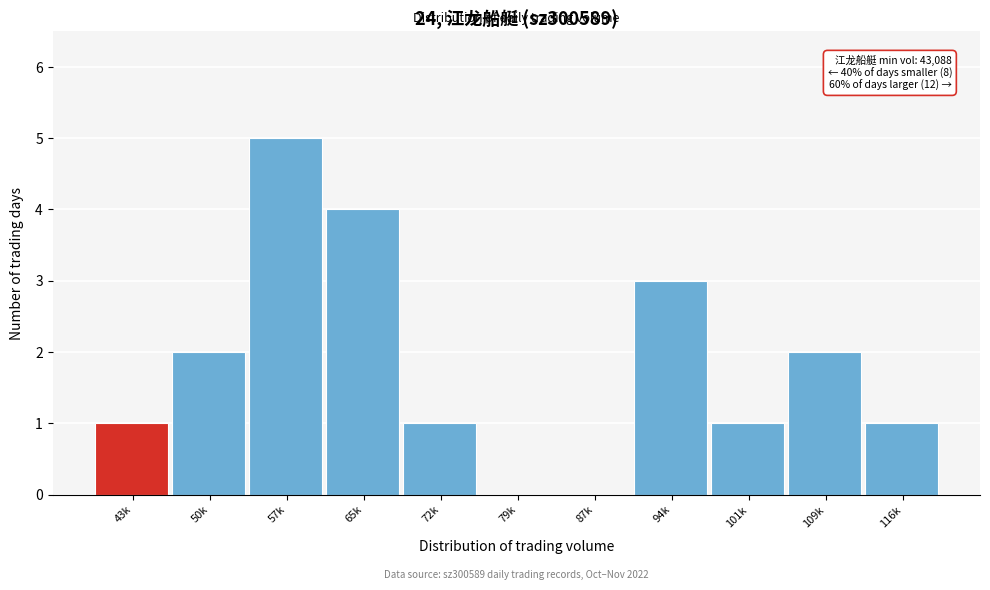

Reading left to right, list all the values displayed in this chart.

43k=1	50k=2	57k=5	65k=4	72k=1	79k=0	87k=0	94k=3	101k=1	109k=2	116k=1